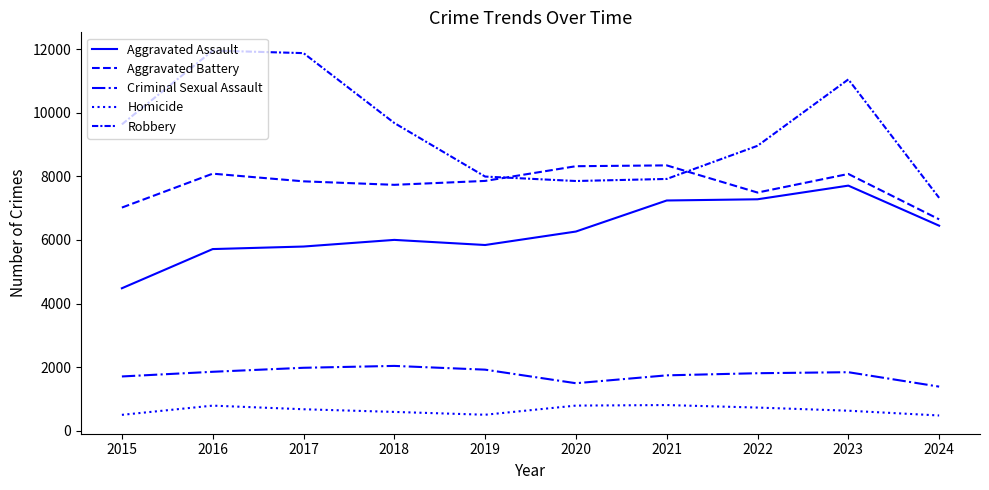

The value of Aggravated Assault at 2018 is 8011. True or false?

False